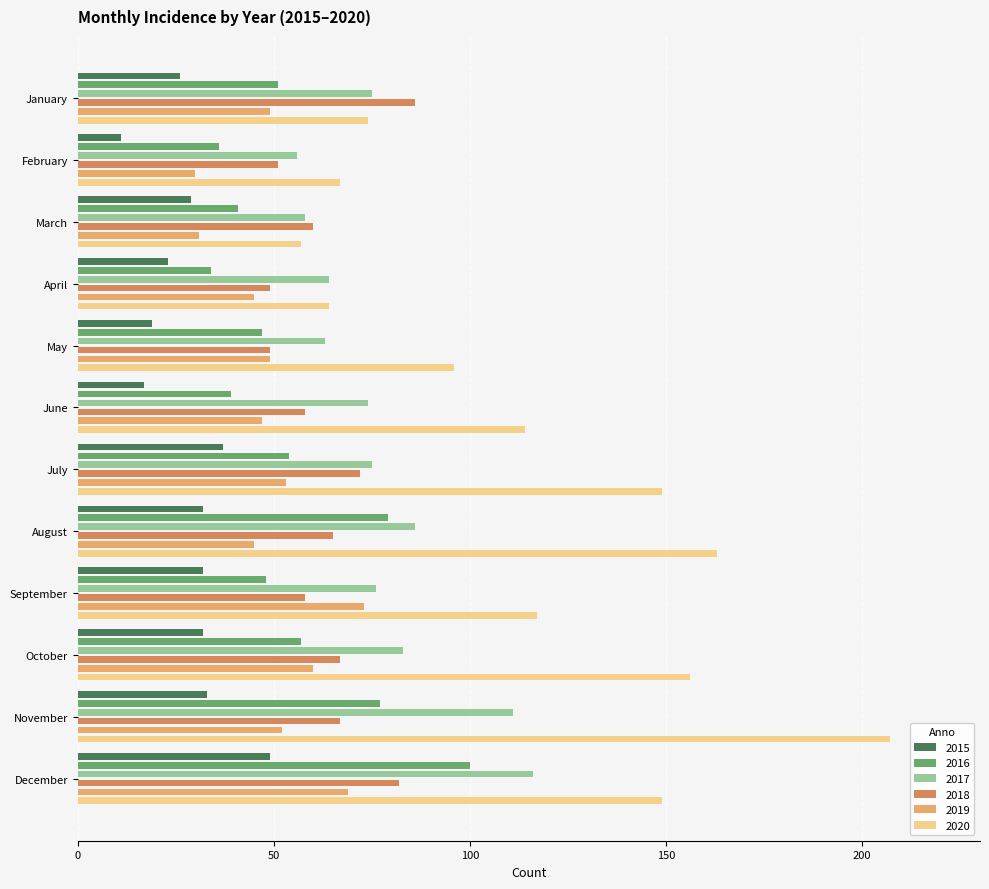

What is the difference between the 2020 values at March and April?

7